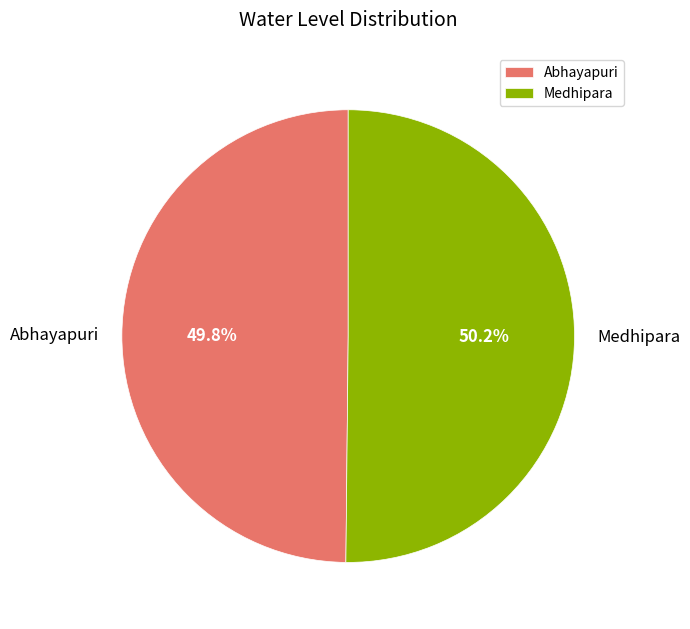

What is the total percentage of Medhipara and Abhayapuri?

100.0%